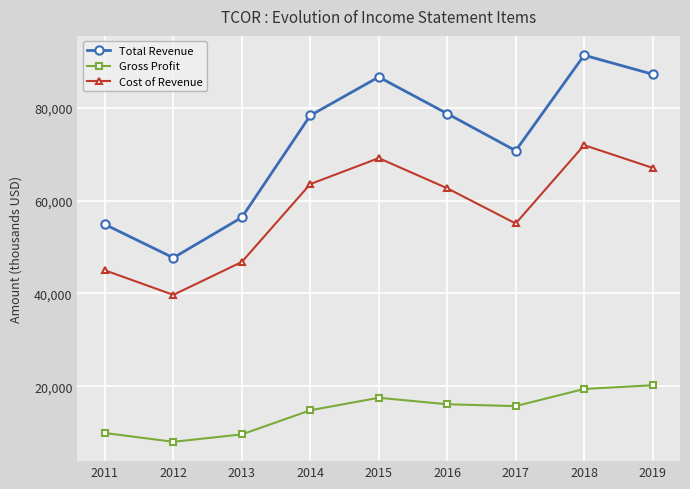

True or false: Total Revenue and Gross Profit intersect in this chart.

False